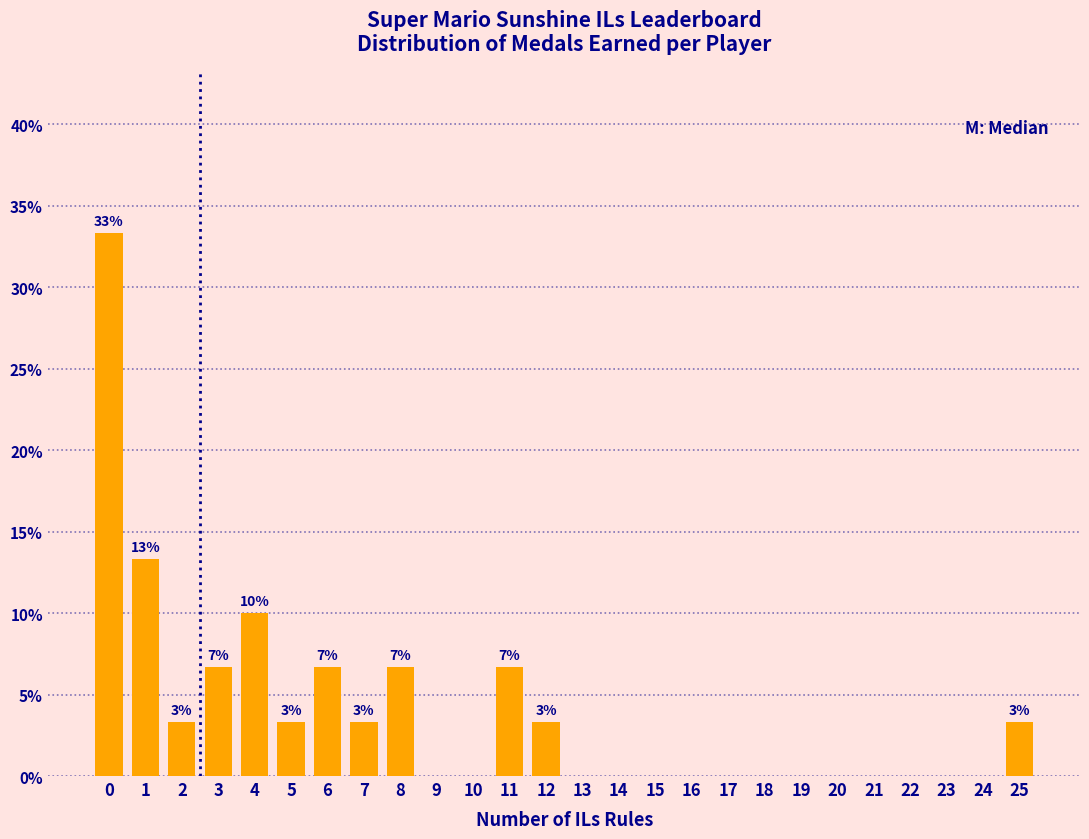

Reading left to right, extract all data points from this chart.

0=33.3	1=13.3	2=3.3	3=6.7	4=10.0	5=3.3	6=6.7	7=3.3	8=6.7	9=0.0	10=0.0	11=6.7	12=3.3	13=0.0	14=0.0	15=0.0	16=0.0	17=0.0	18=0.0	19=0.0	20=0.0	21=0.0	22=0.0	23=0.0	24=0.0	25=3.3